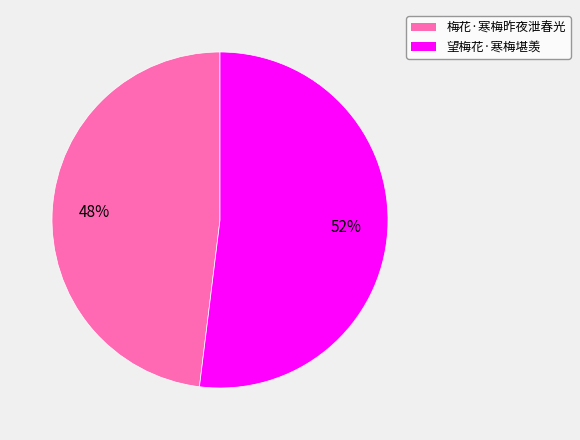

What is the ratio of the value at 梅花·寒梅昨夜泄春光 to the value at 望梅花·寒梅堪羡?

0.9